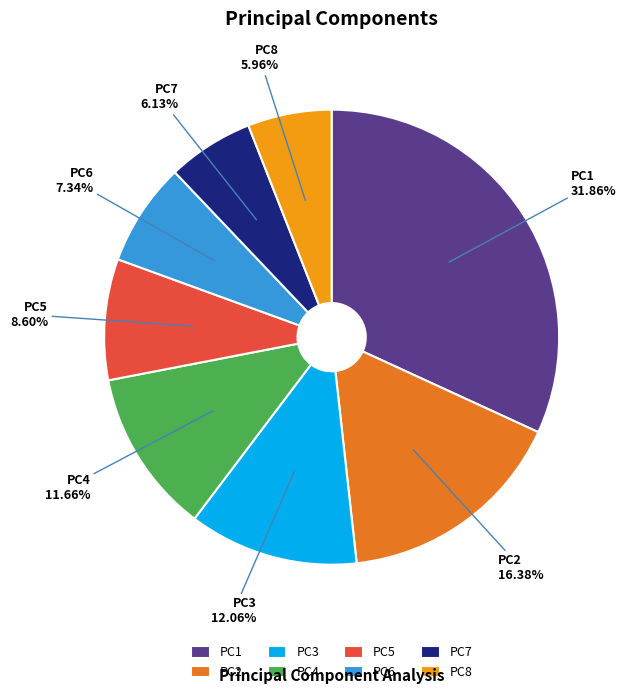

What is the largest slice in the pie chart?

PC1